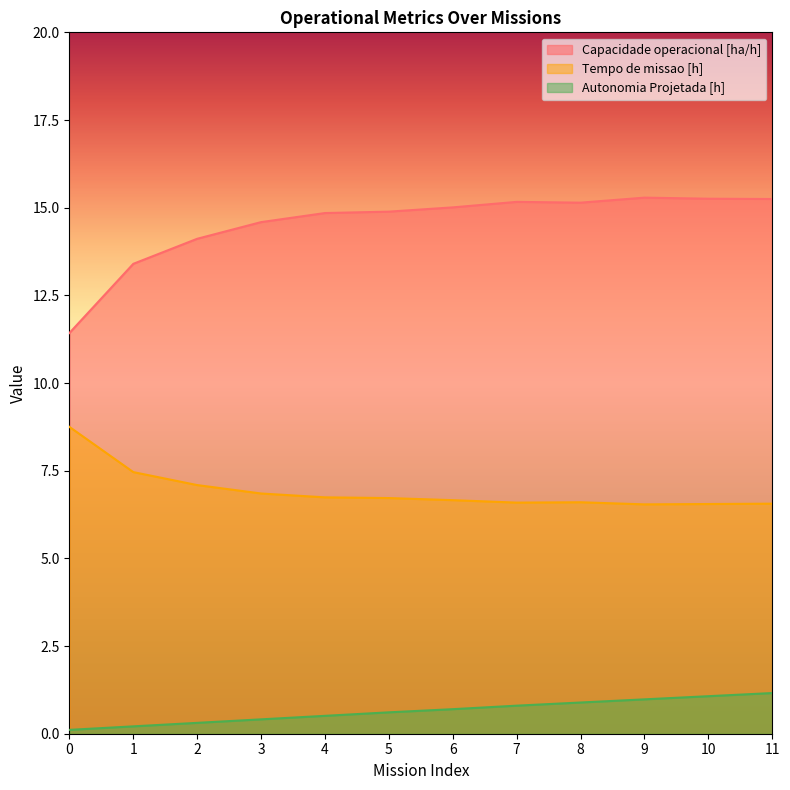

Rank the series by their maximum value, from lowest to highest.

Autonomia Projetada [h], Tempo de missao [h], Capacidade operacional [ha/h]